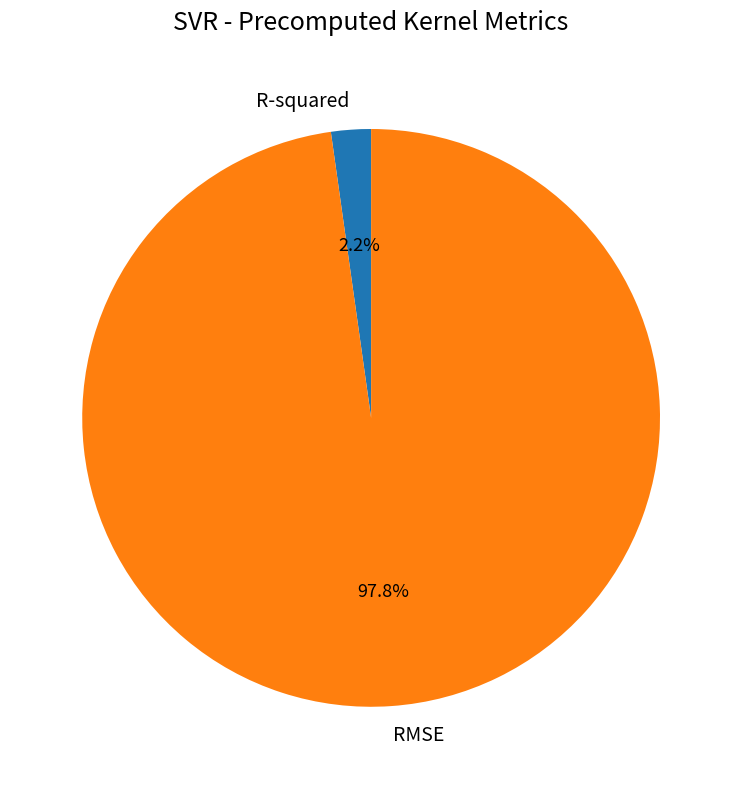

Is there a majority slice in this chart?

Yes